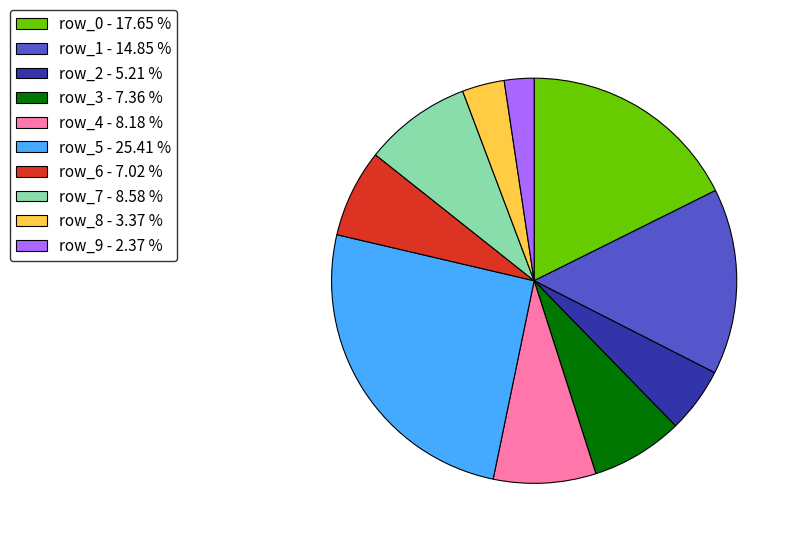

True or false: row_1 accounts for 15% of the total.

True